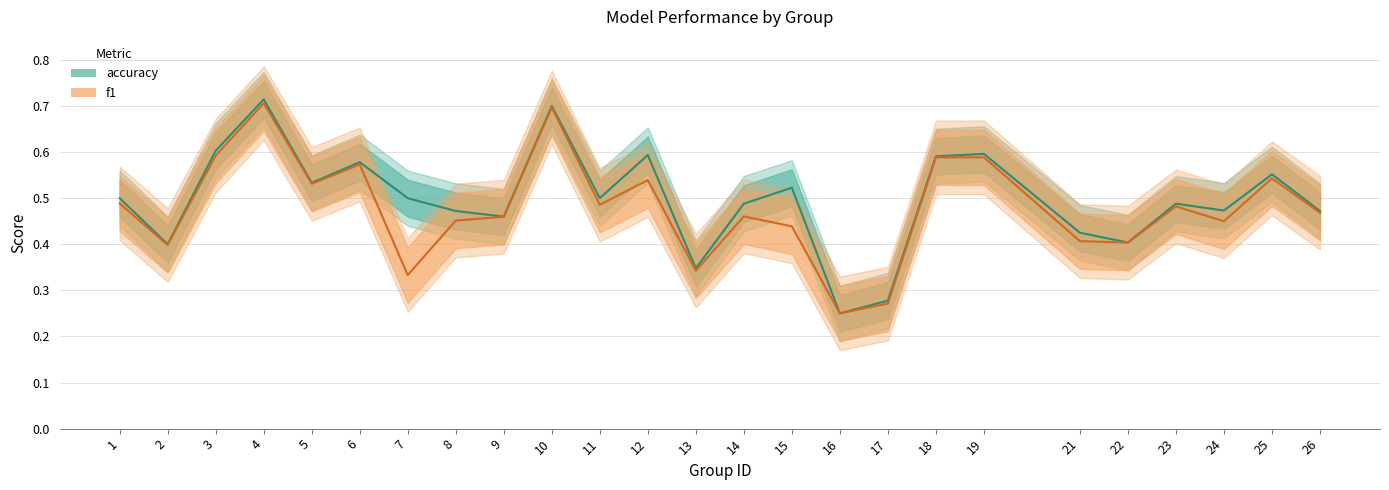

What is the greatest value displayed?

0.7